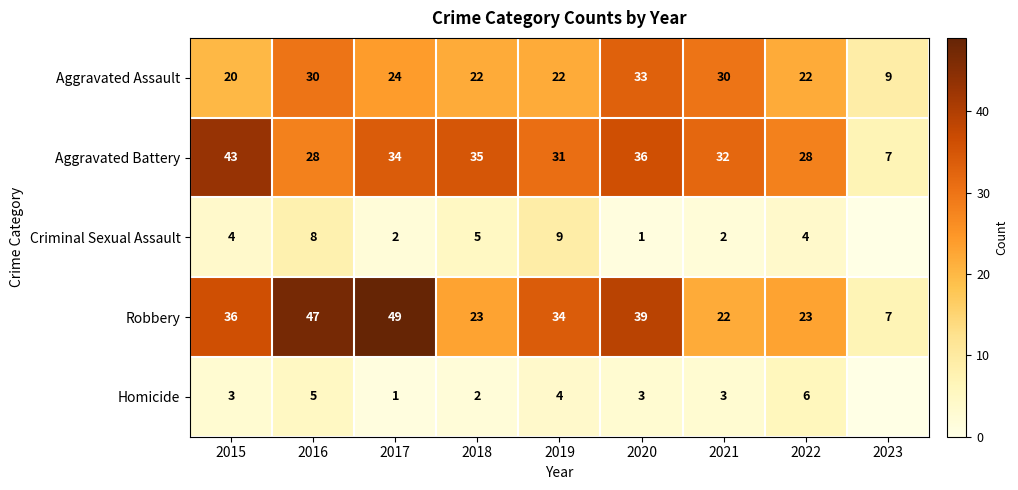

At which category is the sum across all series the highest?

2016